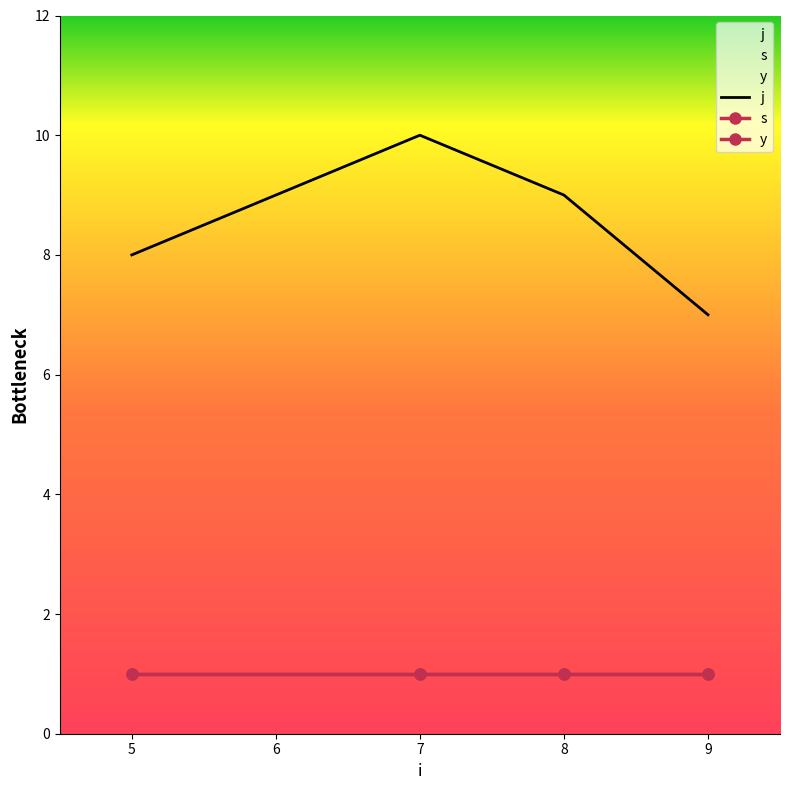

Reading left to right, transcribe all the data shown in this chart.

j: 5=8	7=10	8=9	9=7
s: 5=1	7=1	8=1	9=1
y: 5=1	7=1	8=1	9=1